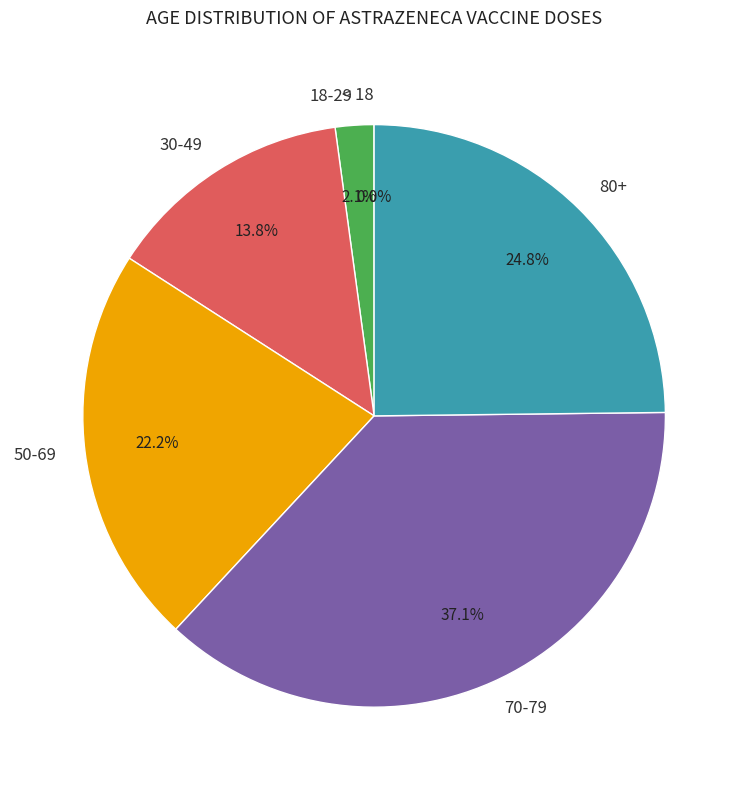

Between 70-79 and 18-29, which is larger?

70-79